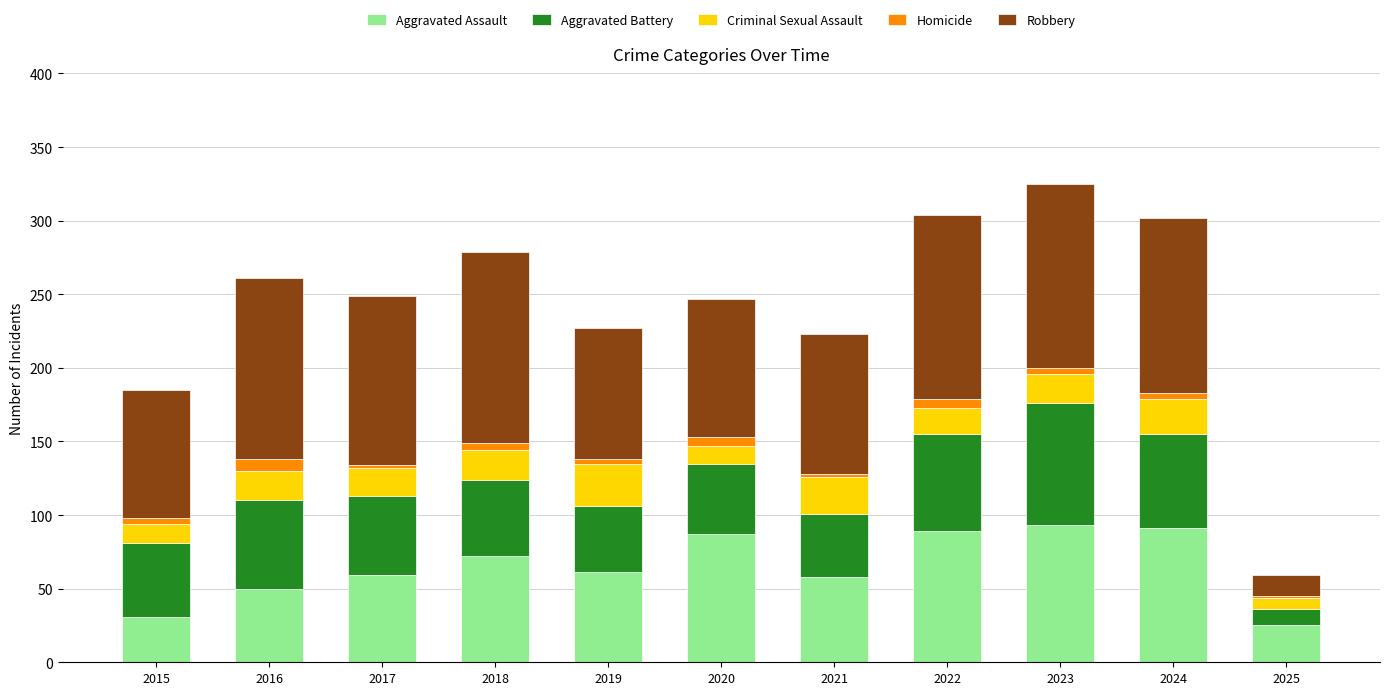

True or false: Aggravated Assault has a value of 91 at 2024.

True